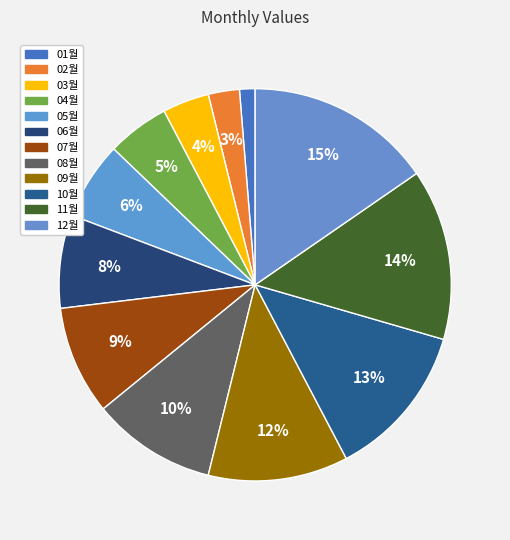

Is 02월 the majority of the pie?

No